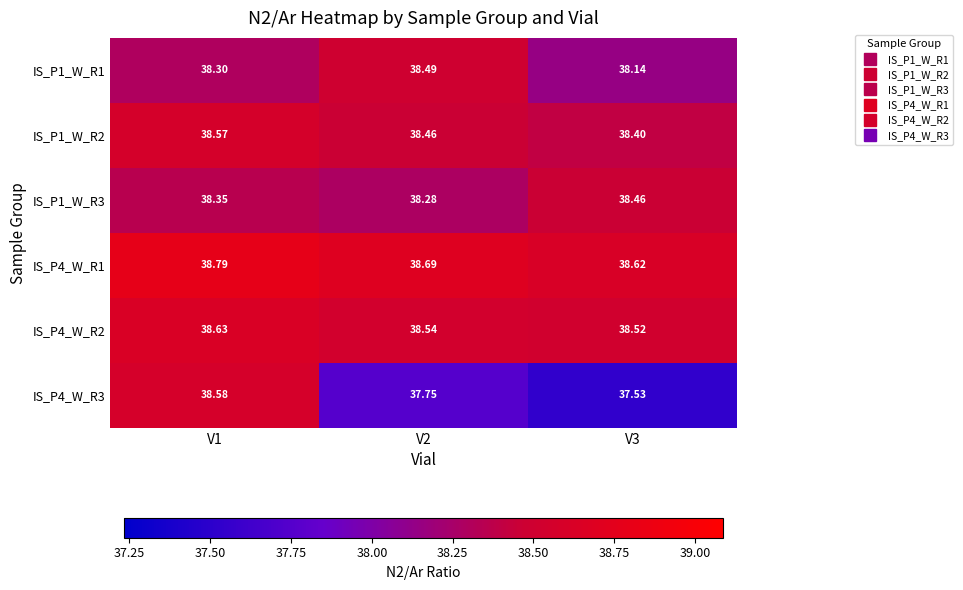

Is the value of IS_P1_W_R3 at V1 greater than the value of IS_P1_W_R1 at V2?

No